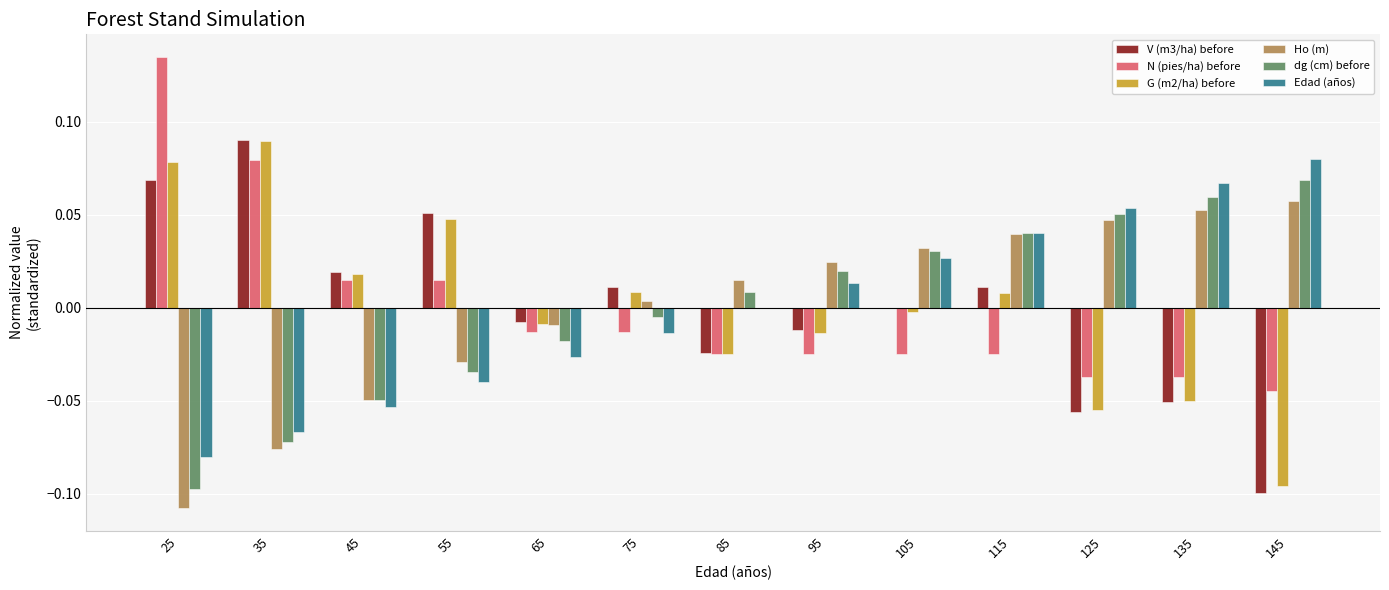

Which category has the highest value across all series?

25